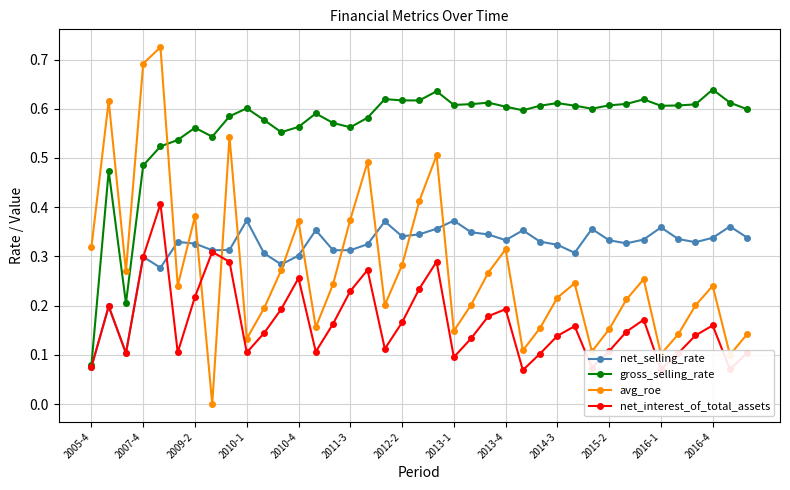

Which series has the widest spread of values?

avg_roe